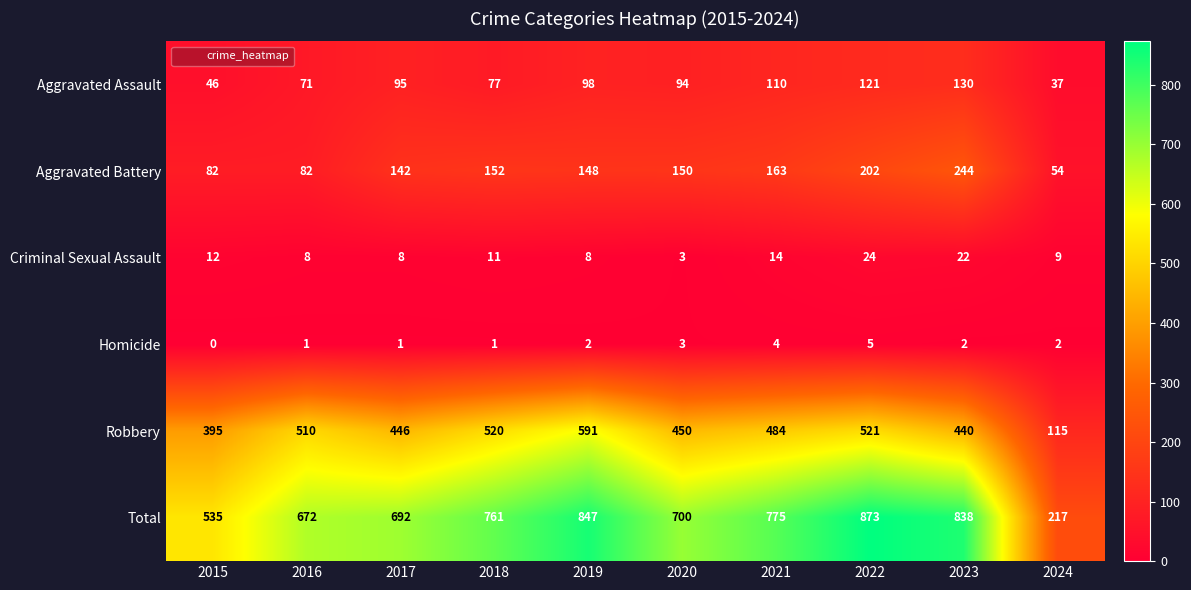

What is the sum of the Criminal Sexual Assault values at 2023 and 2022?

46